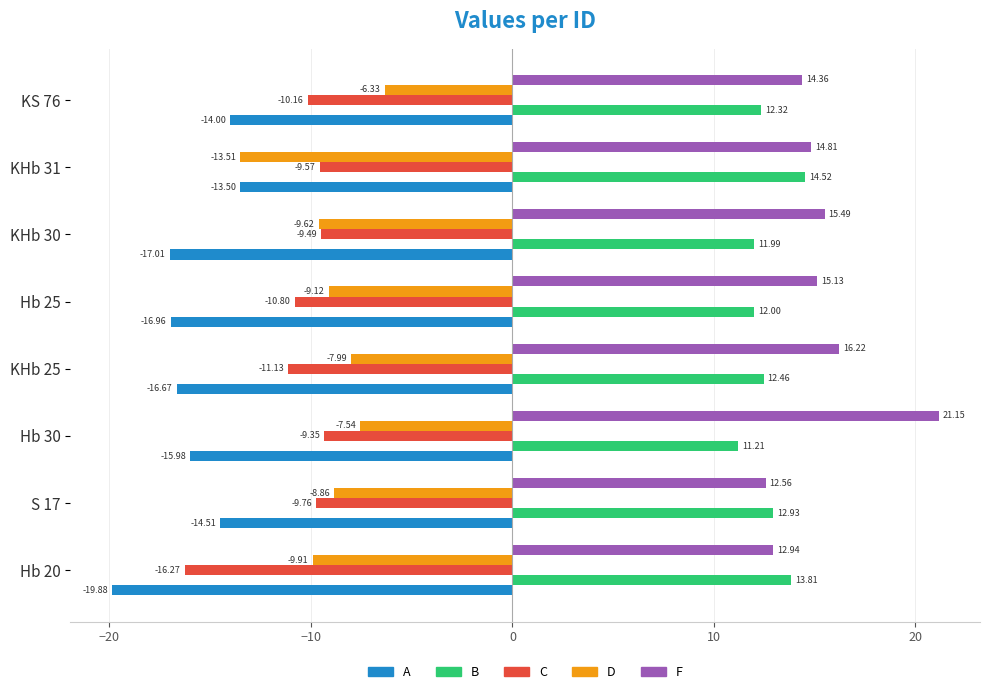

Which series has the largest total across all categories?

F